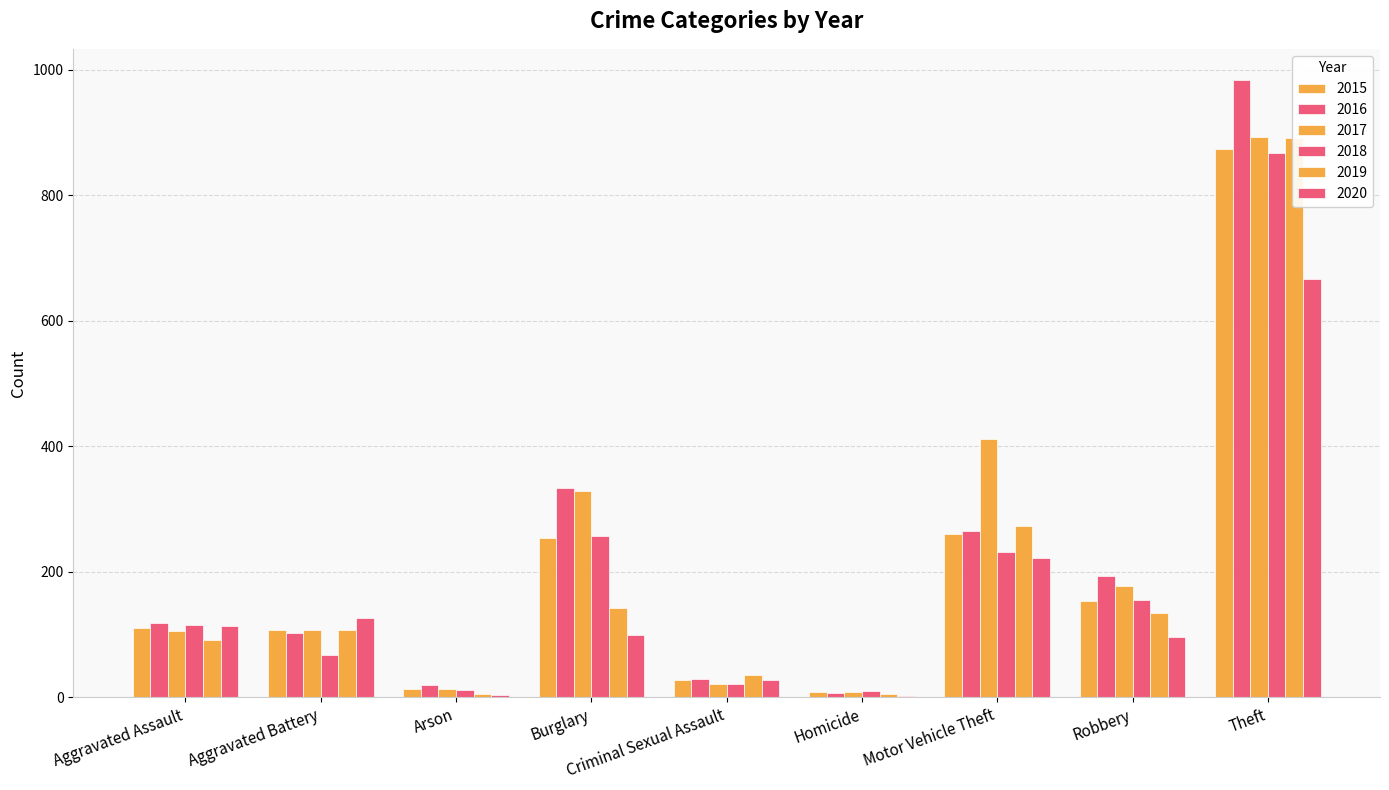

Which series has the largest total across all categories?

2017